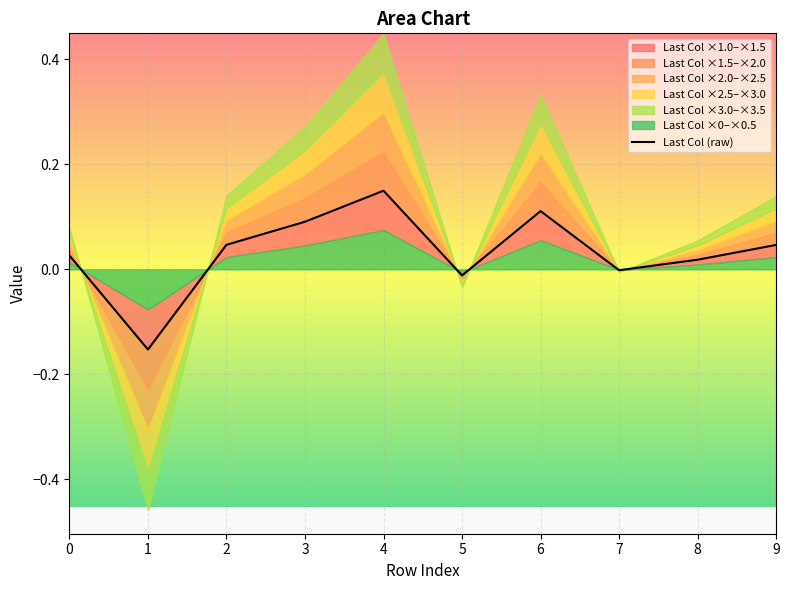

What is the difference between the values at 6 and 8?

0.1